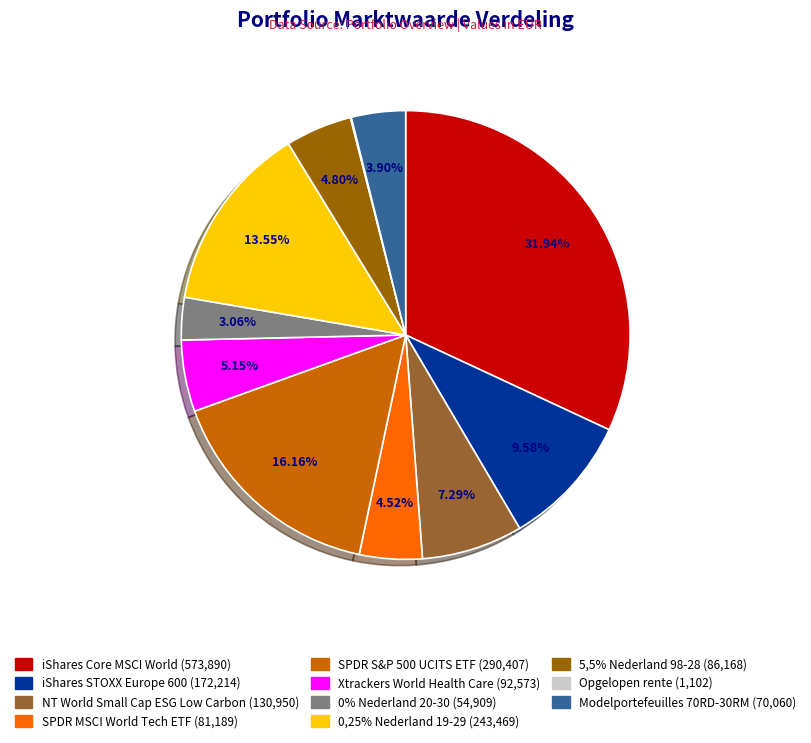

Do 0,25% Nederland 19-29 and 5,5% Nederland 98-28 together represent more than half of the pie?

No